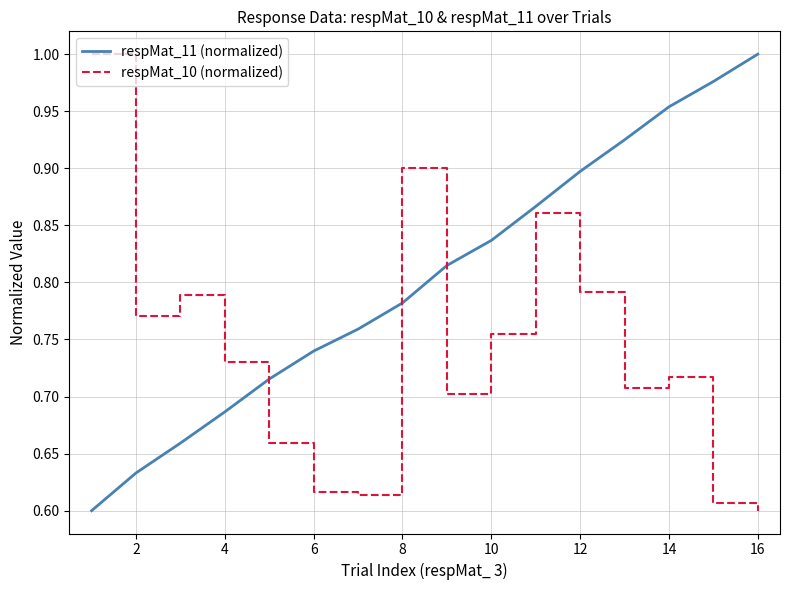

Which series has the largest total across all categories?

respMat_11 (normalized)